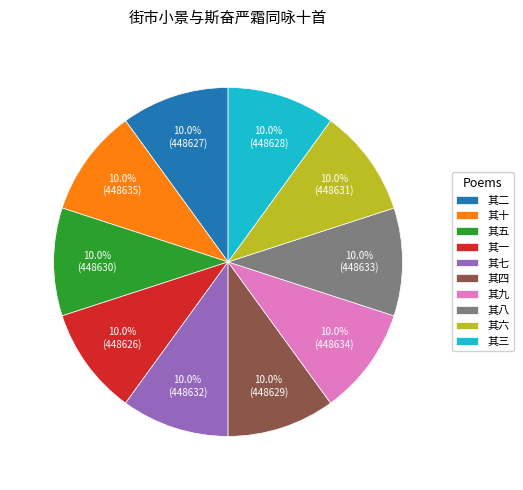

What is the ratio of the value at 其四 to the value at 其一?

1.0